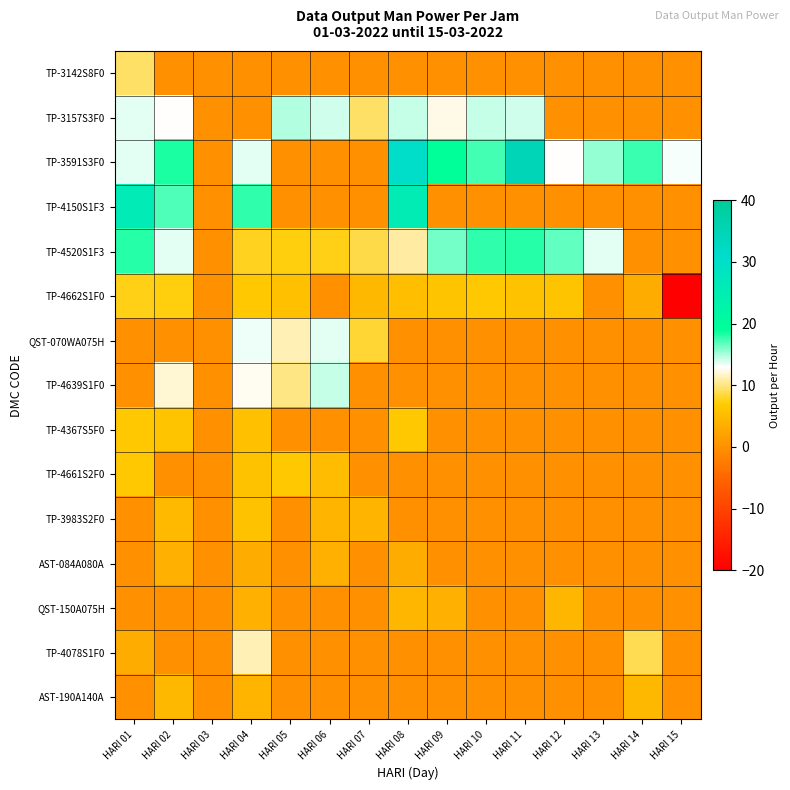

What is the minimum value shown in the chart?

-20.0